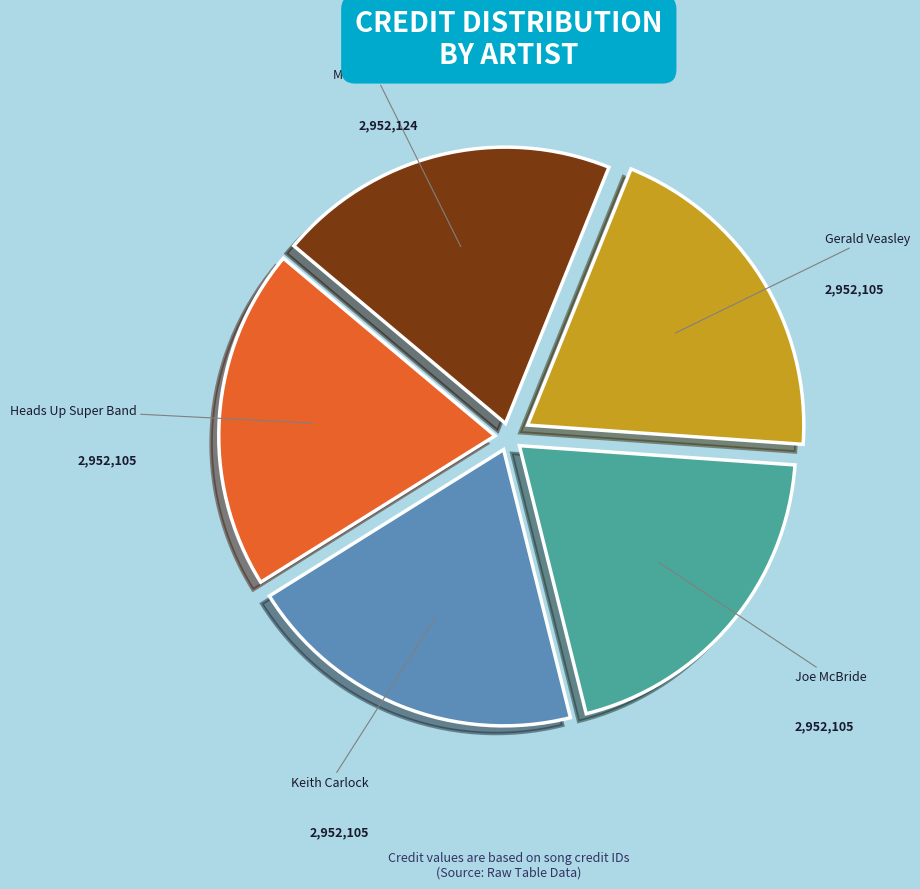

What is the ratio of the value at Joe McBride to the value at Gerald Veasley?

1.0